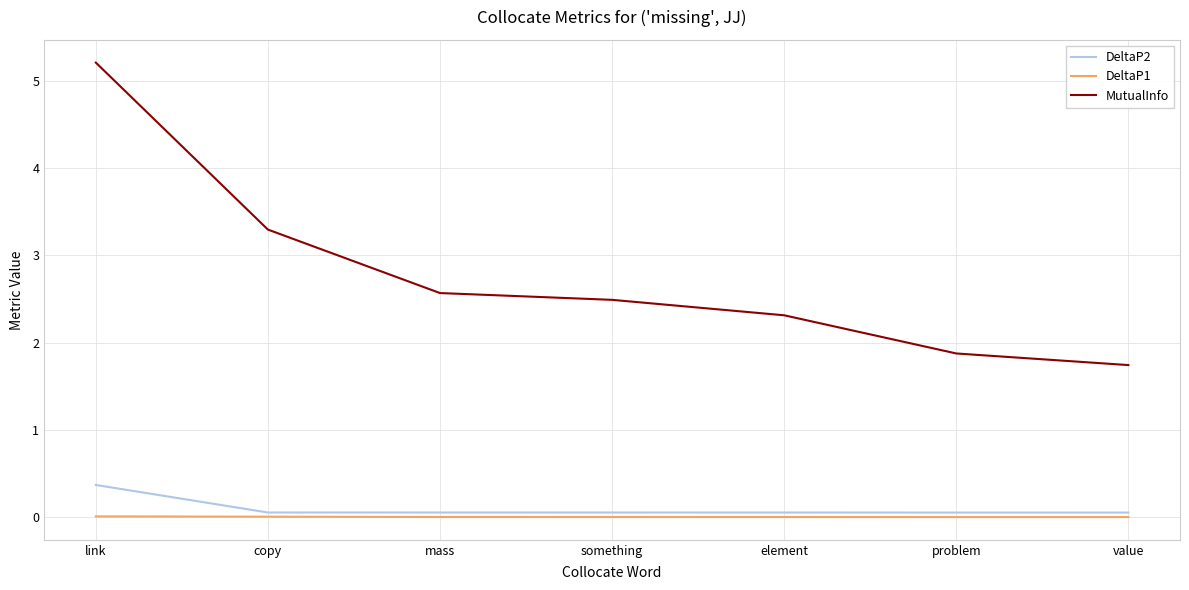

True or false: MutualInfo and DeltaP2 cross at least once.

False